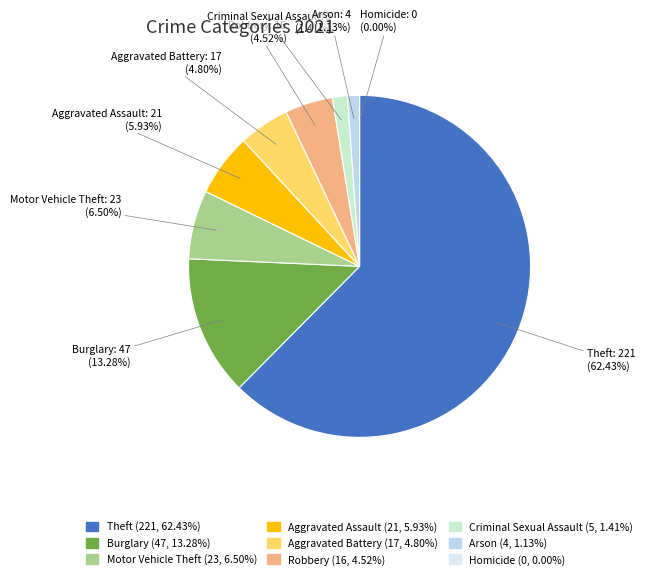

What percentage do Burglary and Theft together represent?

75.7%